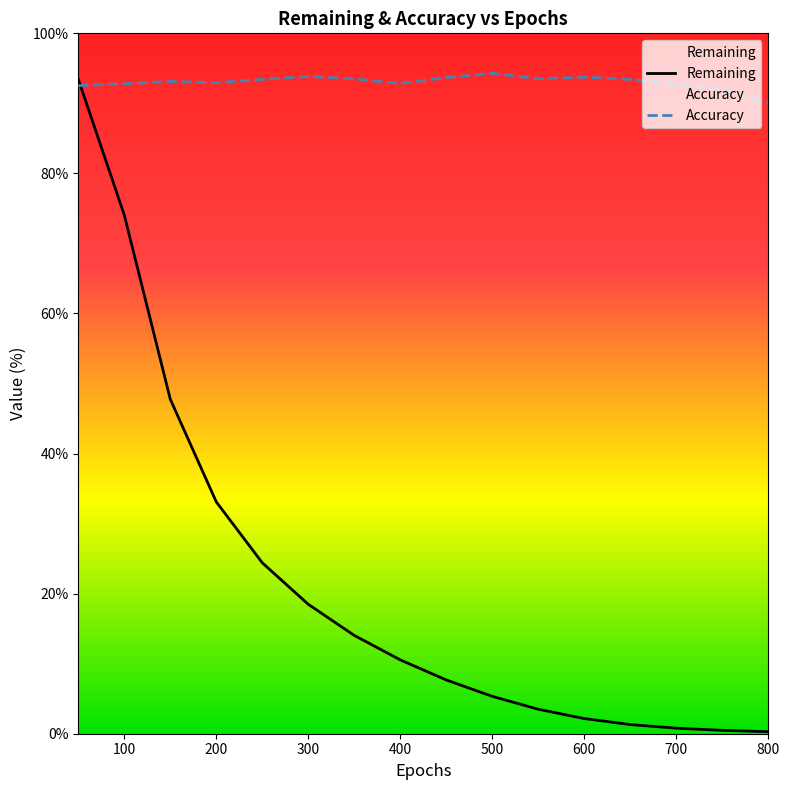

Reading right to left, extract all data points from this chart.

Remaining: 0.3	0.5	0.8	1.3	2.2	3.5	5.3	7.7	10.5	14.0	18.5	24.4	33.1	47.8	74.1	93.5
Accuracy: 90.1	92.0	92.7	93.4	93.7	93.5	94.3	93.7	92.8	93.5	93.8	93.4	93.0	93.1	92.8	92.5